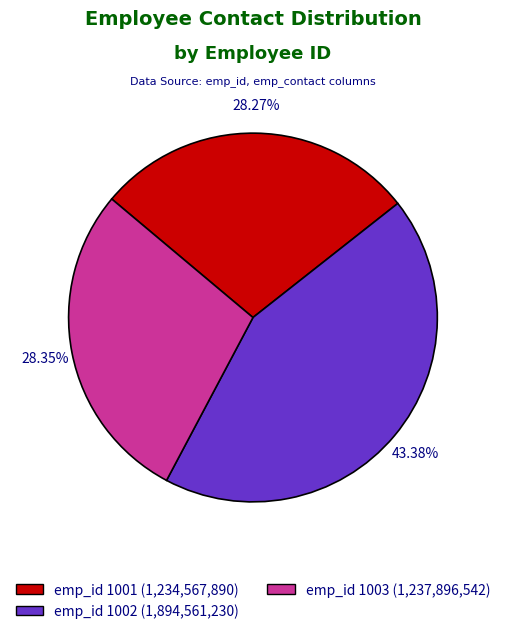

Does any single category account for the majority?

No